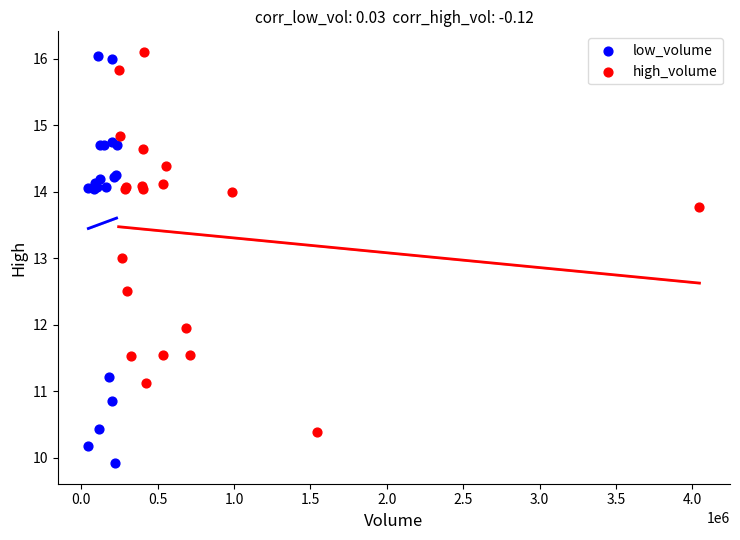

Which series has the largest Y range (max minus min)?

low_volume